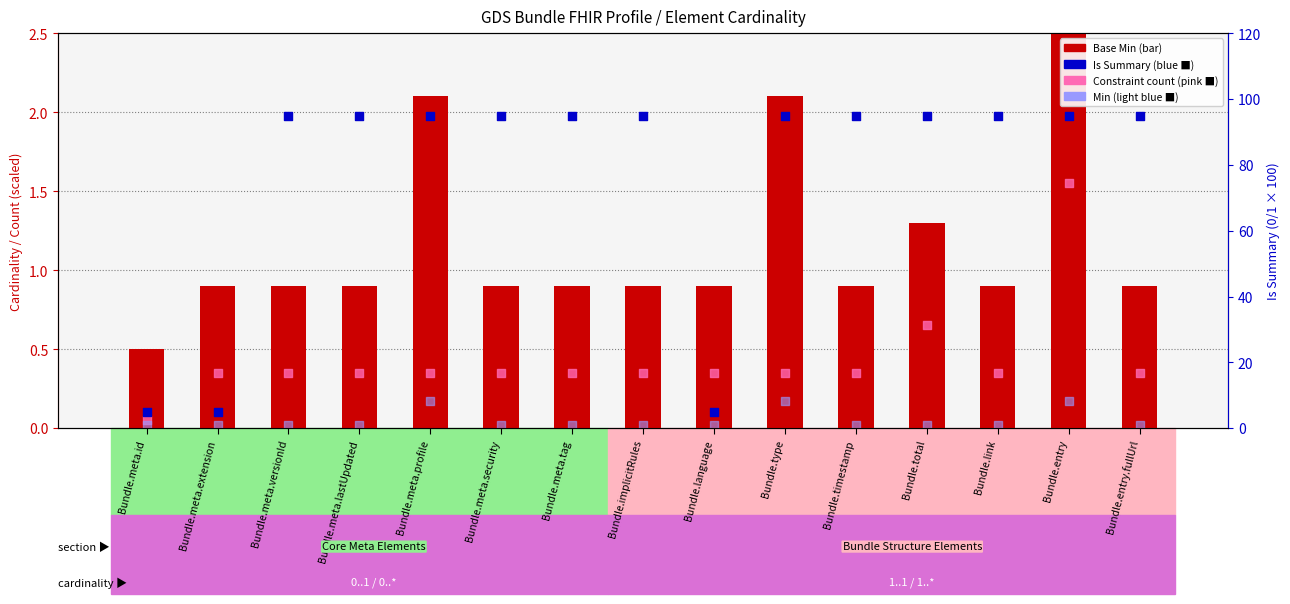

At which category is the sum across all series the highest?

Bundle.entry